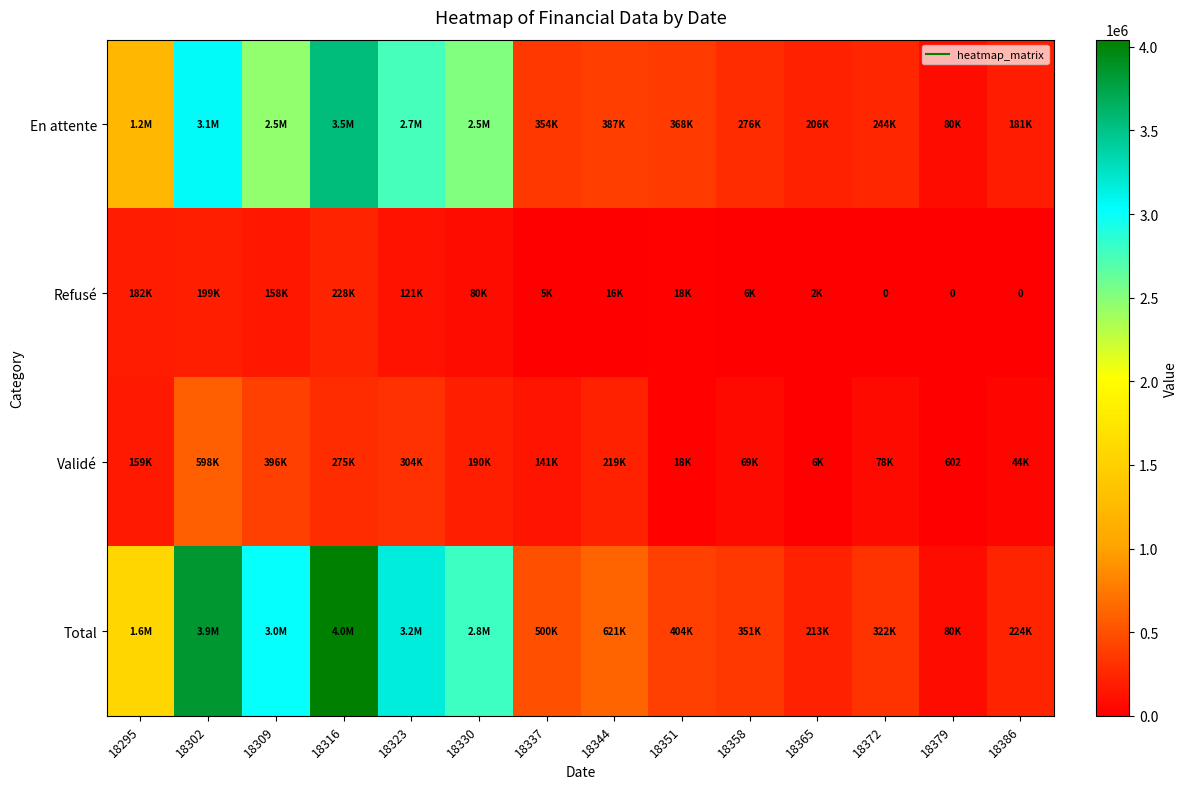

What is the sum of all Refusé values?

1013822.7